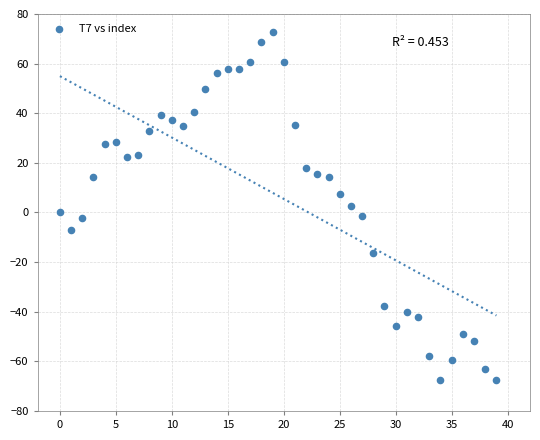

What is the range of Y values (max minus min)?

140.6